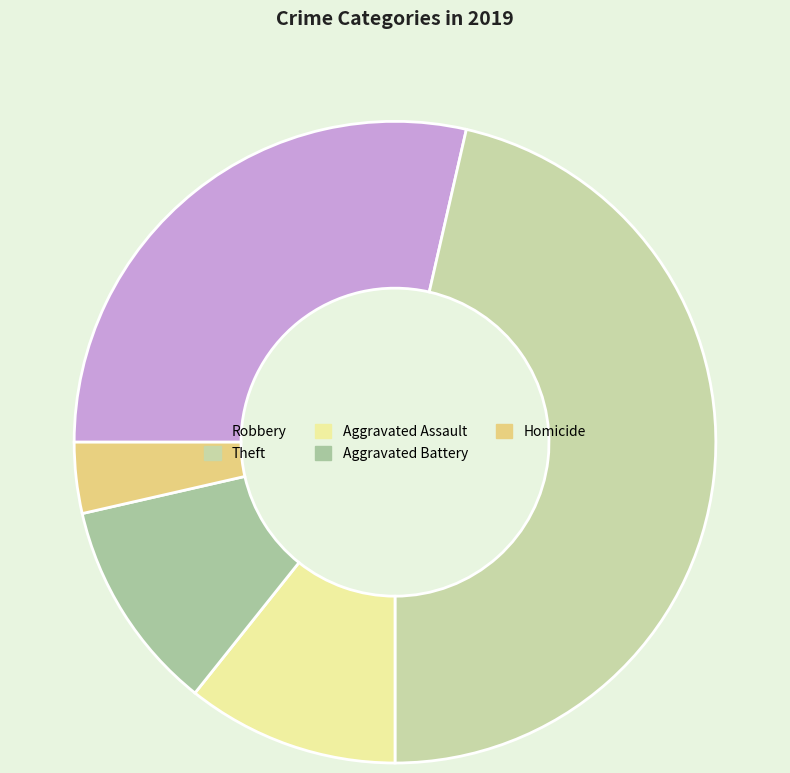

Between Aggravated Battery and Theft, which is larger?

Theft